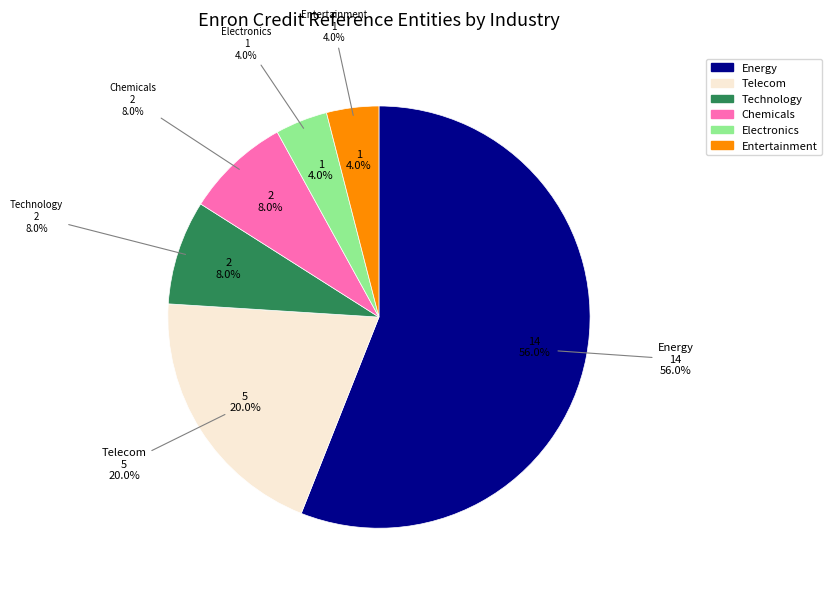

What is the largest slice in the pie chart?

Energy